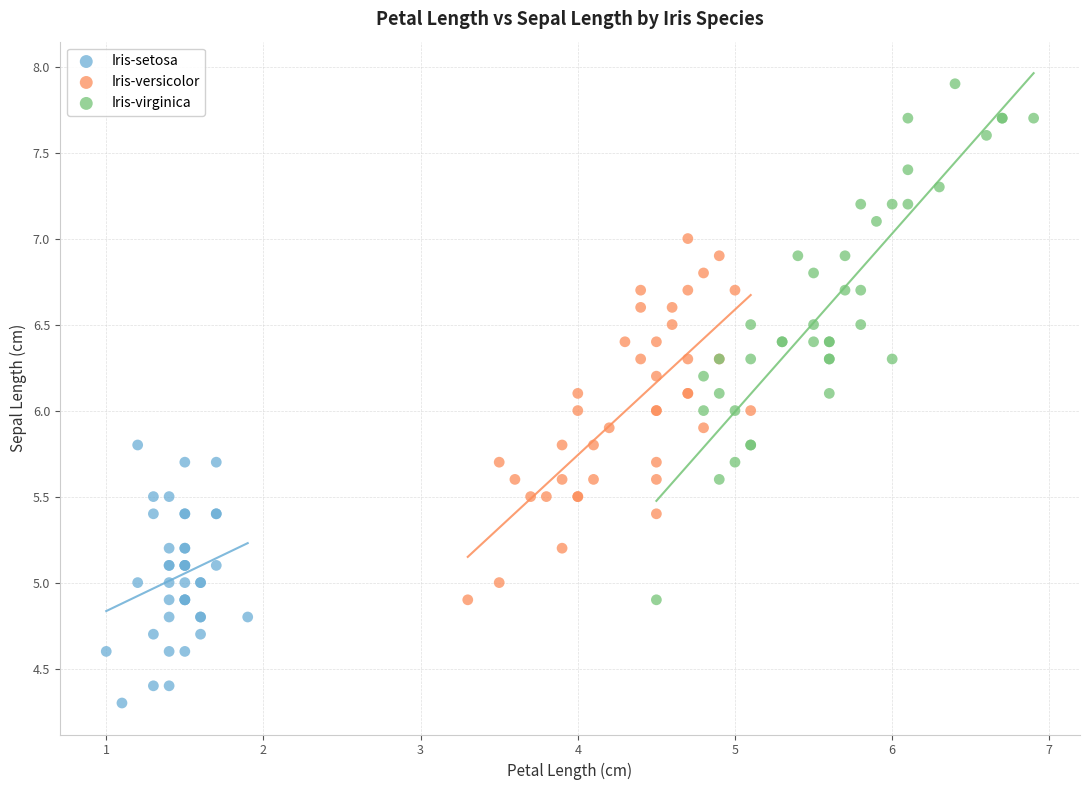

Which series contains the lowest Y value?

Iris-setosa